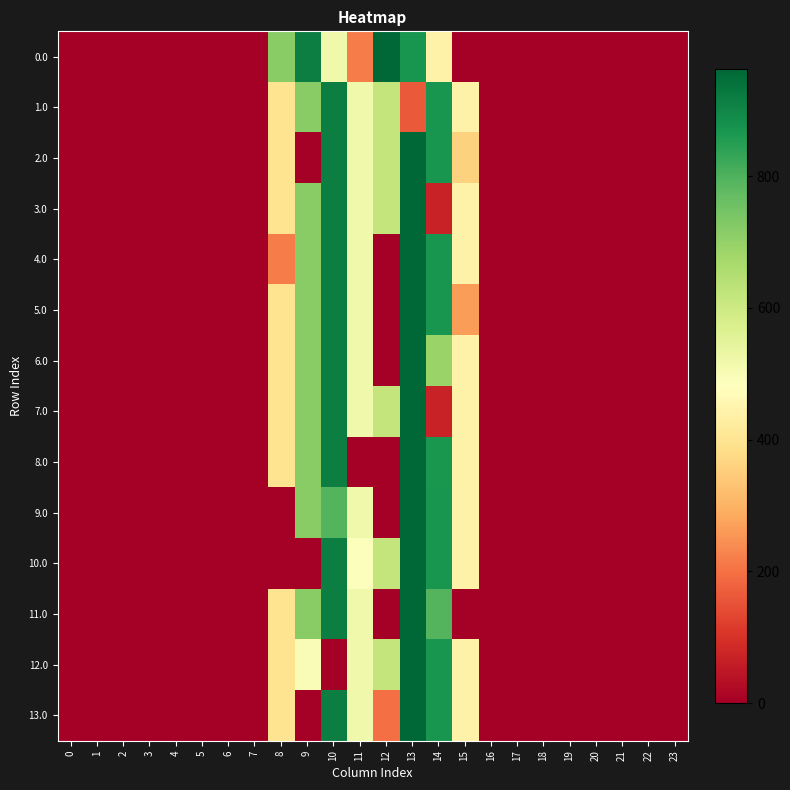

Reading right to left, transcribe all the data shown in this chart.

0.0: 23=0.0	22=0.0	21=0.0	20=0.0	19=0.0	18=0.0	17=0.0	16=0.0	15=0.0	14=443.0	13=870.3	12=962.7	11=215.6	10=516.0	9=916.2	8=716.9	7=0.0	6=0.0	5=0.0	4=0.0	3=0.0	2=0.0	1=0.0	0=0.0
1.0: 23=0.0	22=0.0	21=0.0	20=0.0	19=0.0	18=0.0	17=0.0	16=0.0	15=443.0	14=870.3	13=163.6	12=619.4	11=516.0	10=916.2	9=716.9	8=395.3	7=0.0	6=0.0	5=0.0	4=0.0	3=0.0	2=0.0	1=0.0	0=0.0
2.0: 23=0.0	22=0.0	21=0.0	20=0.0	19=0.0	18=0.0	17=0.0	16=0.0	15=360.8	14=870.3	13=962.7	12=619.4	11=516.0	10=916.2	9=0.0	8=395.3	7=0.0	6=0.0	5=0.0	4=0.0	3=0.0	2=0.0	1=0.0	0=0.0
3.0: 23=0.0	22=0.0	21=0.0	20=0.0	19=0.0	18=0.0	17=0.0	16=0.0	15=443.0	14=71.2	13=962.7	12=619.4	11=516.0	10=916.2	9=716.9	8=395.3	7=0.0	6=0.0	5=0.0	4=0.0	3=0.0	2=0.0	1=0.0	0=0.0
4.0: 23=0.0	22=0.0	21=0.0	20=0.0	19=0.0	18=0.0	17=0.0	16=0.0	15=443.0	14=870.3	13=962.7	12=0.0	11=516.0	10=916.2	9=716.9	8=215.6	7=0.0	6=0.0	5=0.0	4=0.0	3=0.0	2=0.0	1=0.0	0=0.0
5.0: 23=0.0	22=0.0	21=0.0	20=0.0	19=0.0	18=0.0	17=0.0	16=0.0	15=263.3	14=870.3	13=962.7	12=0.0	11=516.0	10=916.2	9=716.9	8=395.3	7=0.0	6=0.0	5=0.0	4=0.0	3=0.0	2=0.0	1=0.0	0=0.0
6.0: 23=0.0	22=0.0	21=0.0	20=0.0	19=0.0	18=0.0	17=0.0	16=0.0	15=443.0	14=690.6	13=962.7	12=0.0	11=516.0	10=916.2	9=716.9	8=395.3	7=0.0	6=0.0	5=0.0	4=0.0	3=0.0	2=0.0	1=0.0	0=0.0
7.0: 23=0.0	22=0.0	21=0.0	20=0.0	19=0.0	18=0.0	17=0.0	16=0.0	15=443.0	14=71.2	13=962.7	12=619.4	11=516.0	10=916.2	9=716.9	8=395.3	7=0.0	6=0.0	5=0.0	4=0.0	3=0.0	2=0.0	1=0.0	0=0.0
8.0: 23=0.0	22=0.0	21=0.0	20=0.0	19=0.0	18=0.0	17=0.0	16=0.0	15=443.0	14=866.1	13=962.7	12=0.0	11=0.0	10=916.2	9=716.9	8=395.3	7=0.0	6=0.0	5=0.0	4=0.0	3=0.0	2=0.0	1=0.0	0=0.0
9.0: 23=0.0	22=0.0	21=0.0	20=0.0	19=0.0	18=0.0	17=0.0	16=0.0	15=443.0	14=870.3	13=962.7	12=0.0	11=516.0	10=791.2	9=716.9	8=0.0	7=0.0	6=0.0	5=0.0	4=0.0	3=0.0	2=0.0	1=0.0	0=0.0
10.0: 23=0.0	22=0.0	21=0.0	20=0.0	19=0.0	18=0.0	17=0.0	16=0.0	15=443.0	14=870.3	13=962.7	12=619.4	11=488.5	10=916.2	9=0.0	8=0.0	7=0.0	6=0.0	5=0.0	4=0.0	3=0.0	2=0.0	1=0.0	0=0.0
11.0: 23=0.0	22=0.0	21=0.0	20=0.0	19=0.0	18=0.0	17=0.0	16=0.0	15=0.0	14=793.1	13=962.7	12=0.0	11=516.0	10=916.2	9=716.9	8=395.3	7=0.0	6=0.0	5=0.0	4=0.0	3=0.0	2=0.0	1=0.0	0=0.0
12.0: 23=0.0	22=0.0	21=0.0	20=0.0	19=0.0	18=0.0	17=0.0	16=0.0	15=443.0	14=870.3	13=962.7	12=619.4	11=516.0	10=0.0	9=493.4	8=395.3	7=0.0	6=0.0	5=0.0	4=0.0	3=0.0	2=0.0	1=0.0	0=0.0
13.0: 23=0.0	22=0.0	21=0.0	20=0.0	19=0.0	18=0.0	17=0.0	16=0.0	15=443.0	14=870.3	13=962.7	12=196.7	11=516.0	10=916.2	9=0.0	8=395.3	7=0.0	6=0.0	5=0.0	4=0.0	3=0.0	2=0.0	1=0.0	0=0.0